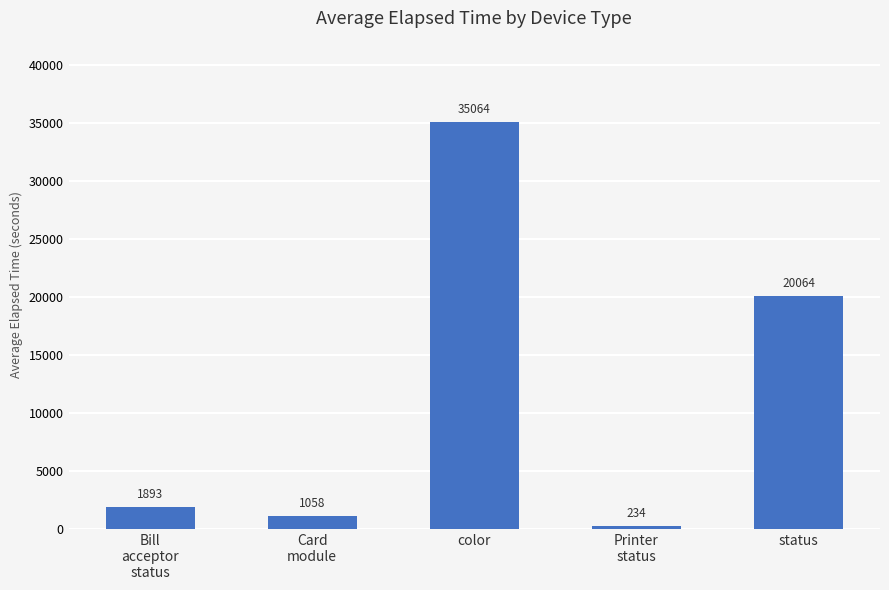

Which has a higher value, status or color?

color